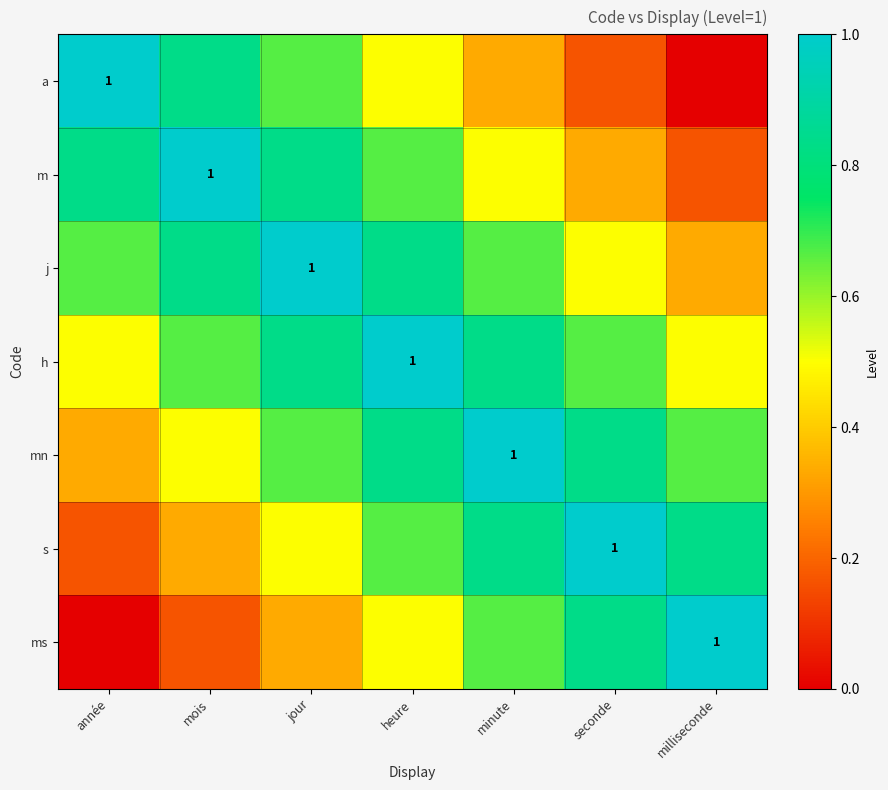

How many values in ms are above zero?

6